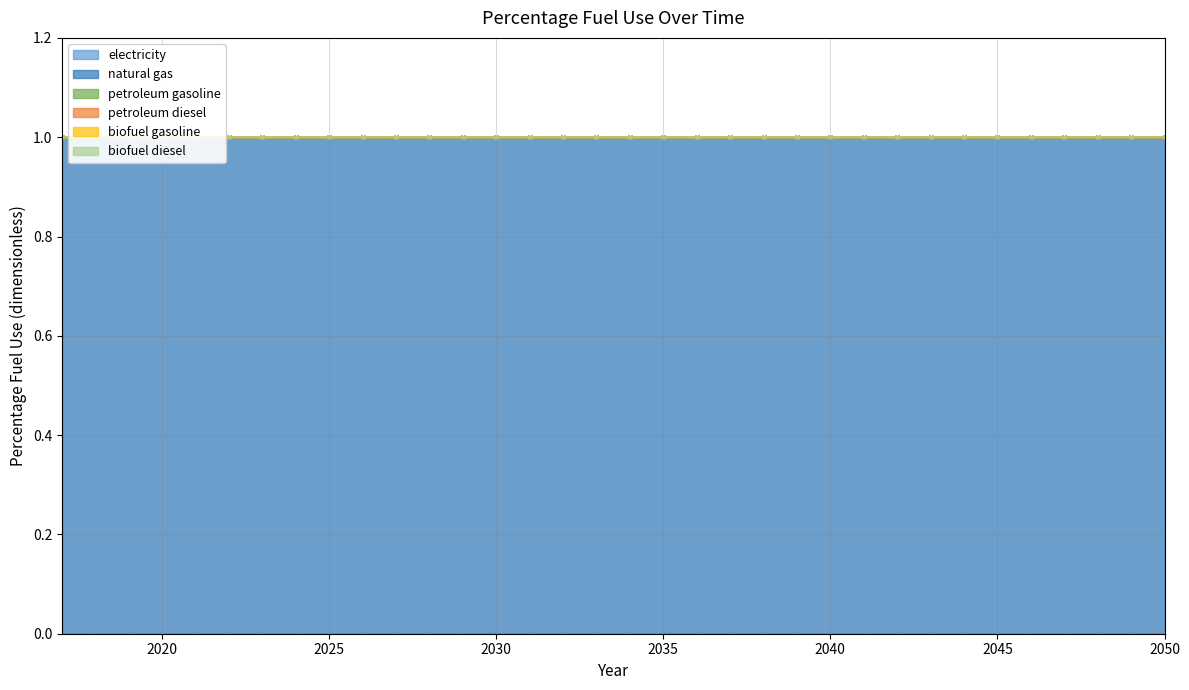

At which category is the sum across all series the highest?

2017